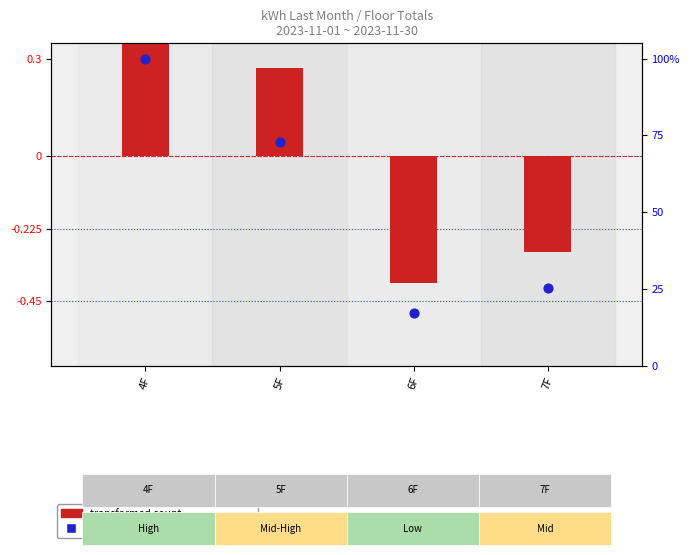

What are all the series names shown in the legend?

transformed count, percentile rank within the sample